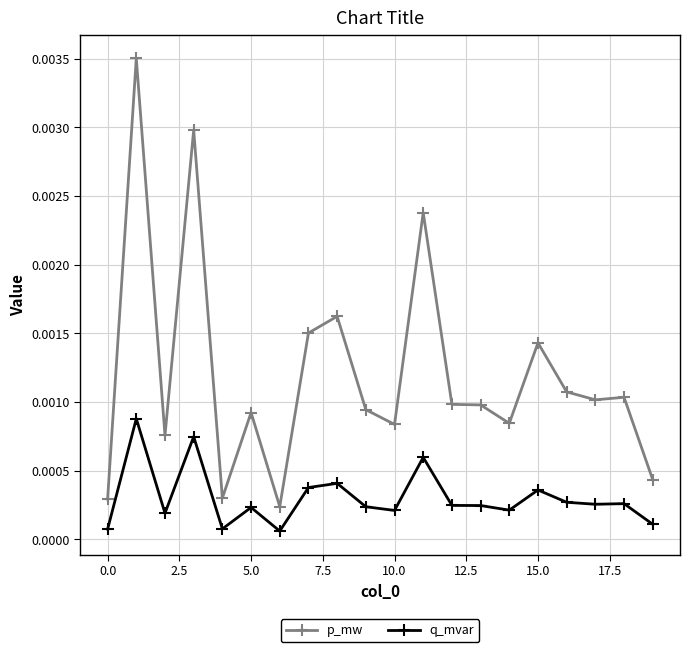

True or false: p_mw and q_mvar intersect in this chart.

False